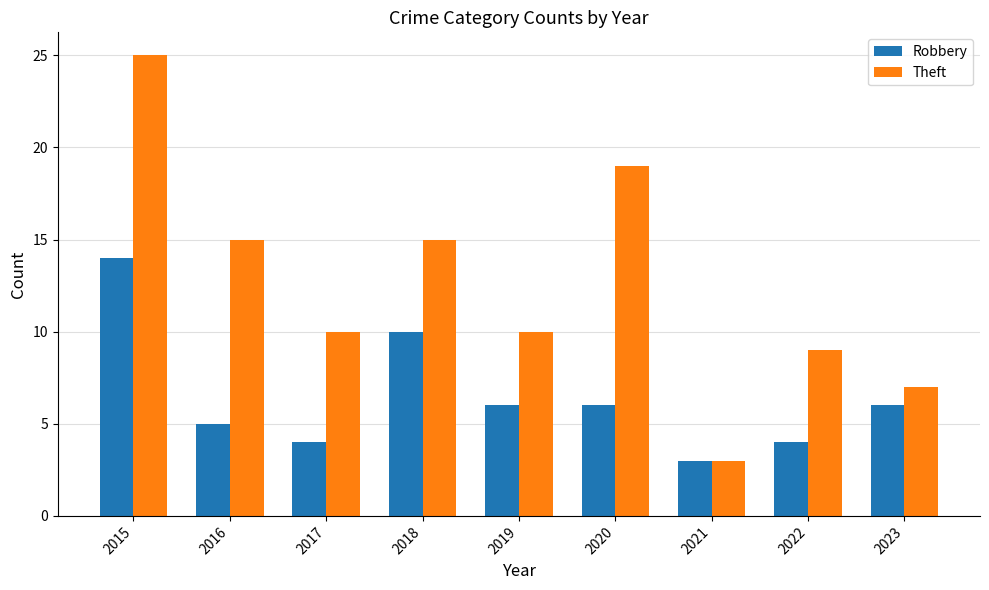

What is the average value of the Theft series?

13